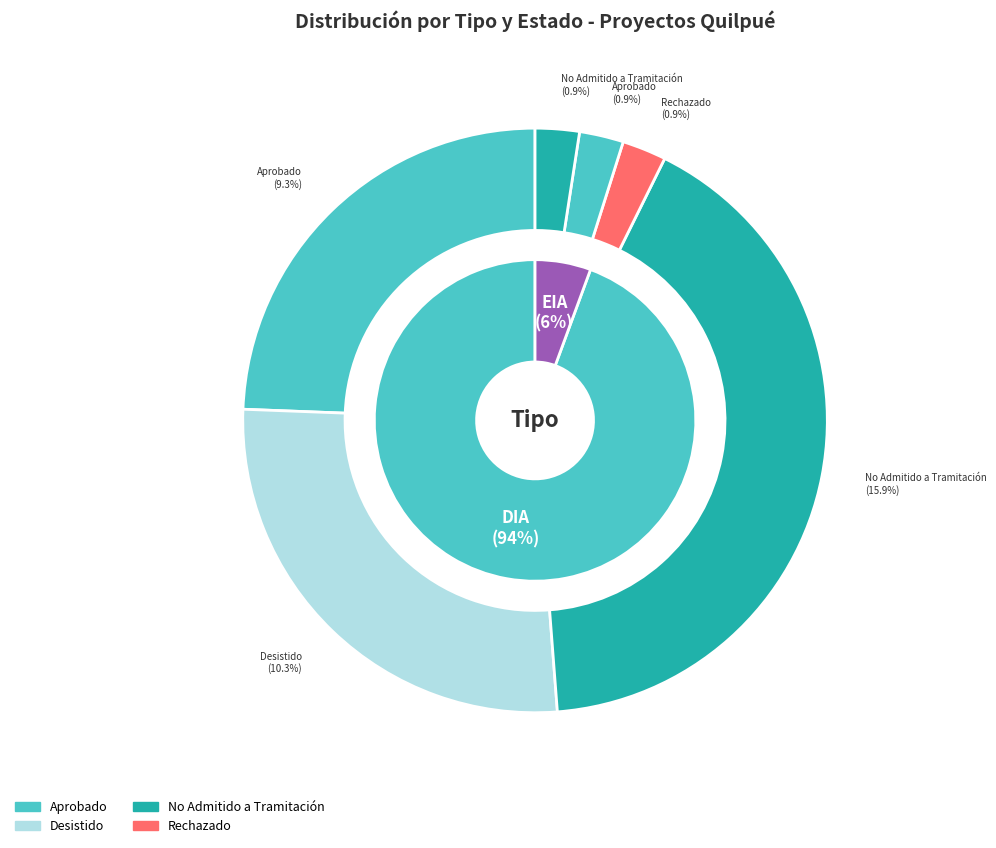

What is the smallest slice in the pie chart?

EIA